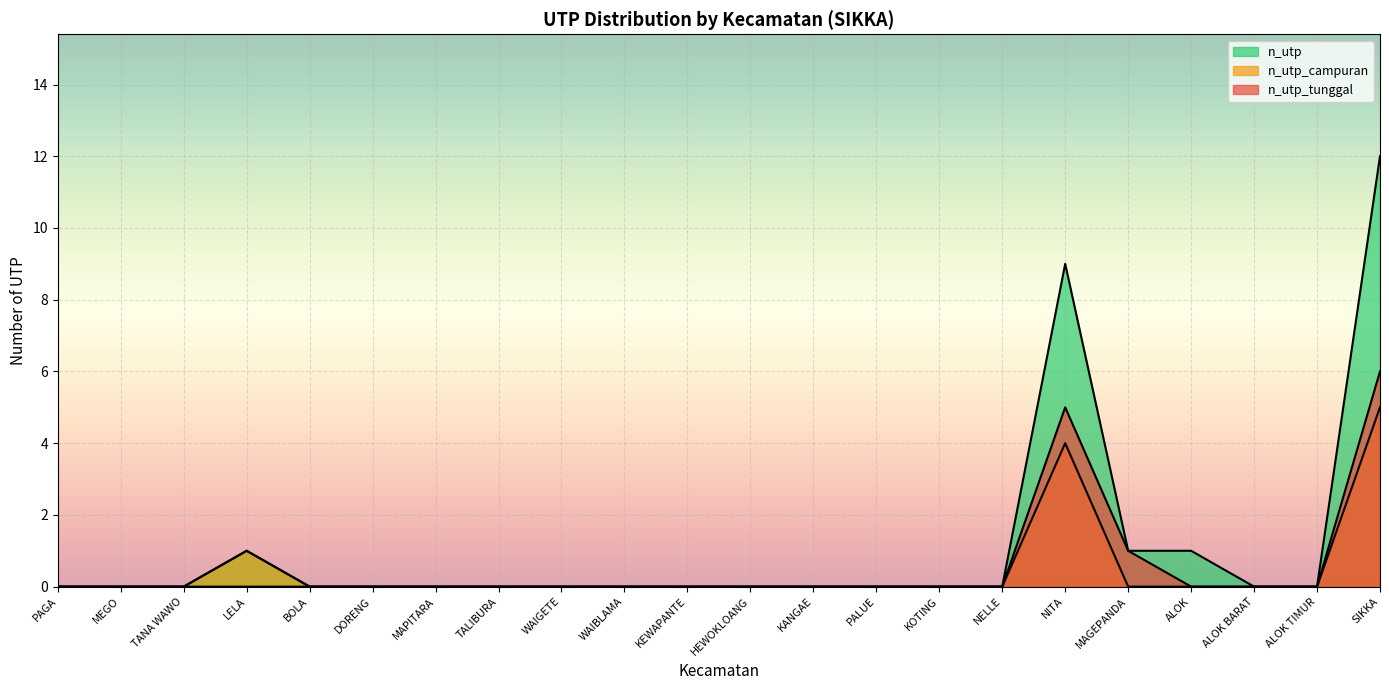

True or false: n_utp_tunggal has more than 2 interior local peaks.

False